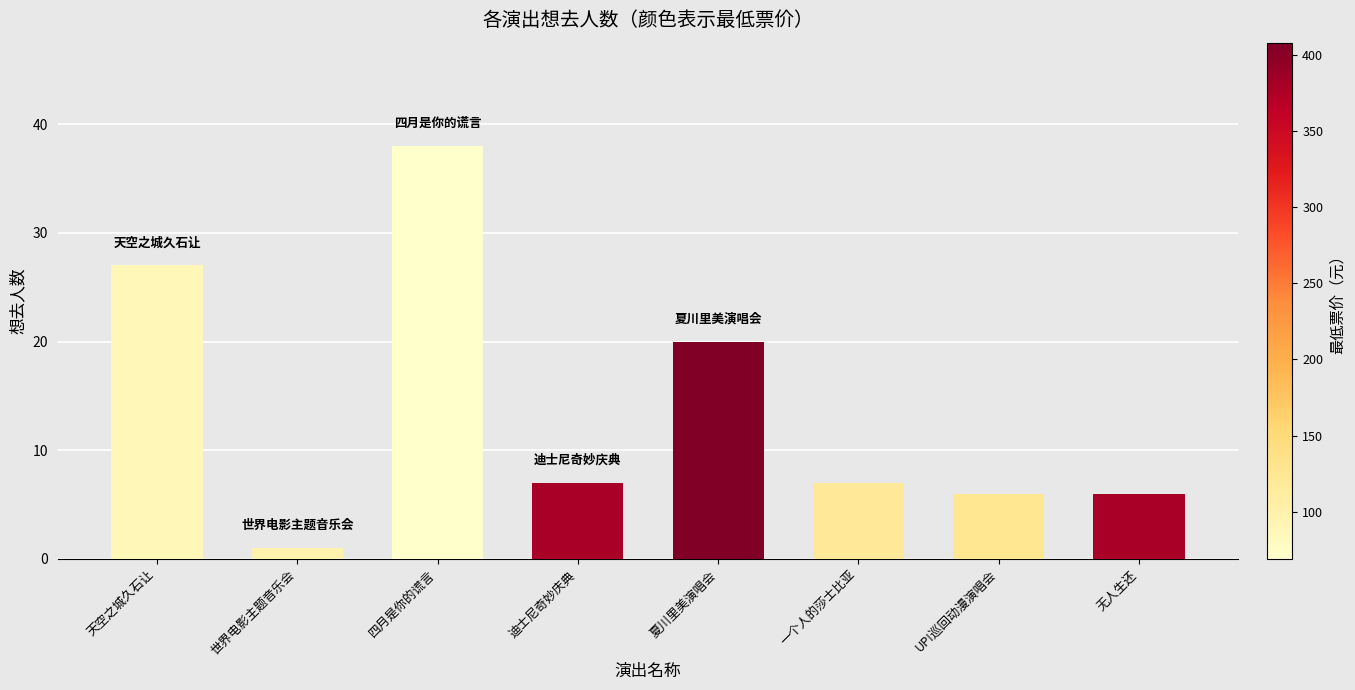

What is the sum of the values at 夏川里美演唱会 and 一个人的莎士比亚?

27